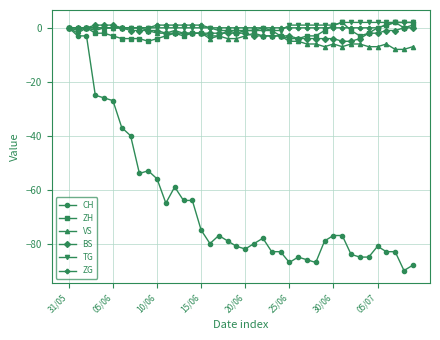

What is the smallest value displayed?

-90